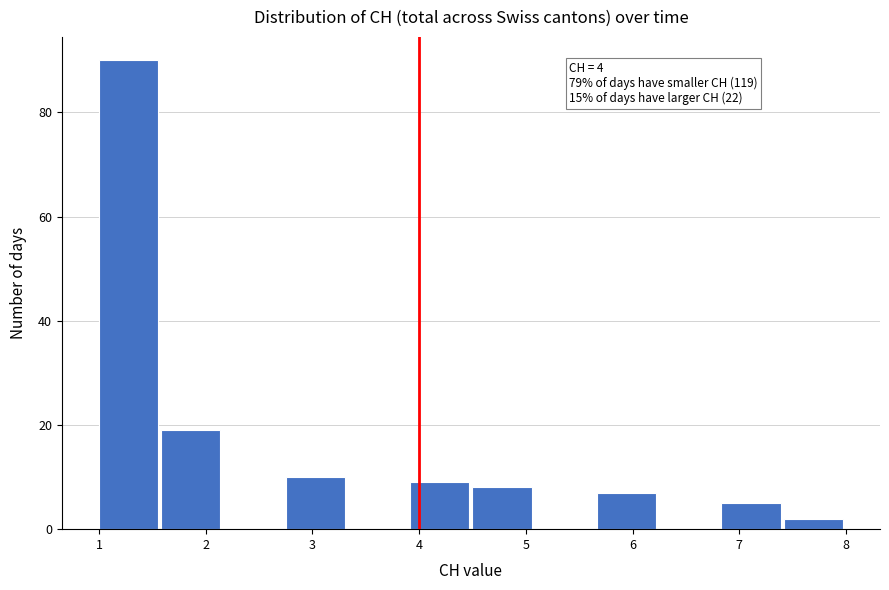

Which range on the x-axis has the tallest bar?

1.0 to 1.6